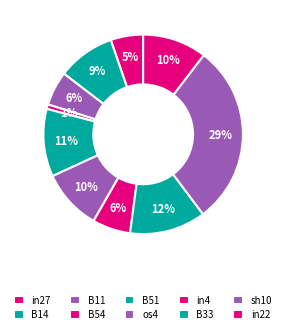

Combined, what portion of the pie is os4 and B51?

20.8%